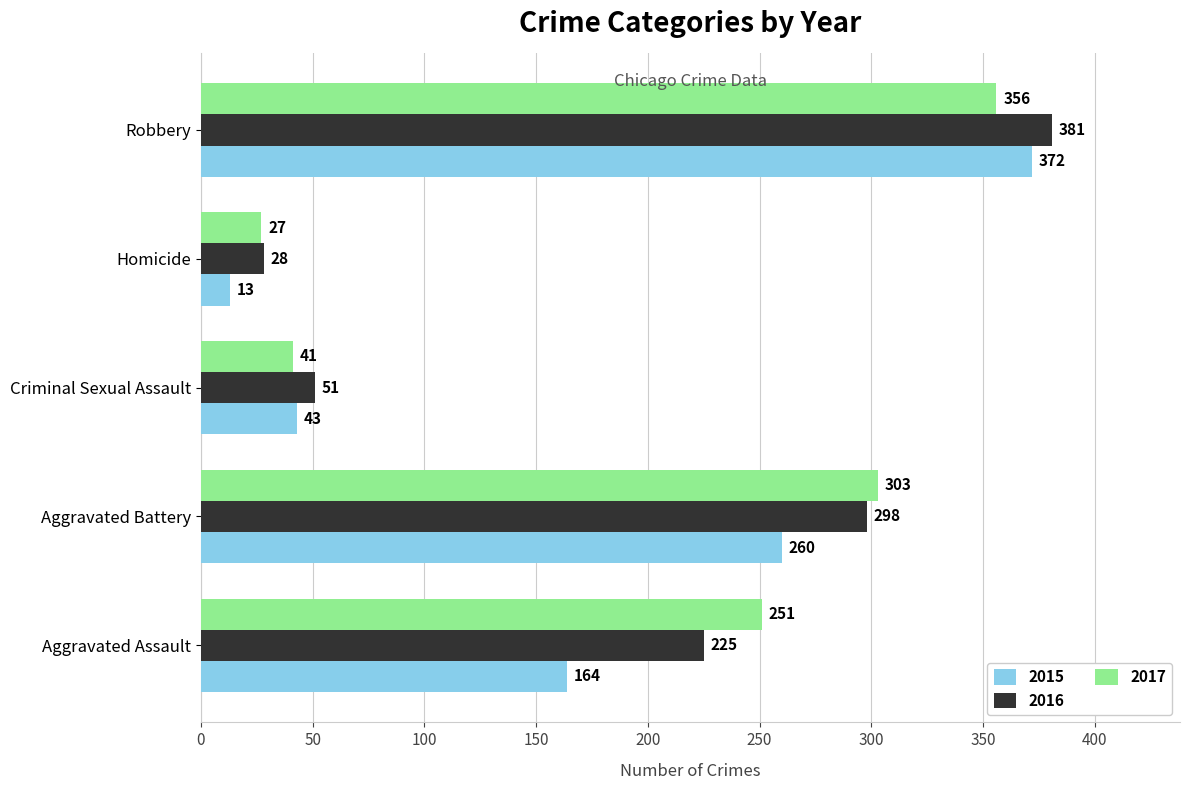

What is the approximate value of 2015 at Criminal Sexual Assault, to the nearest 5?

45